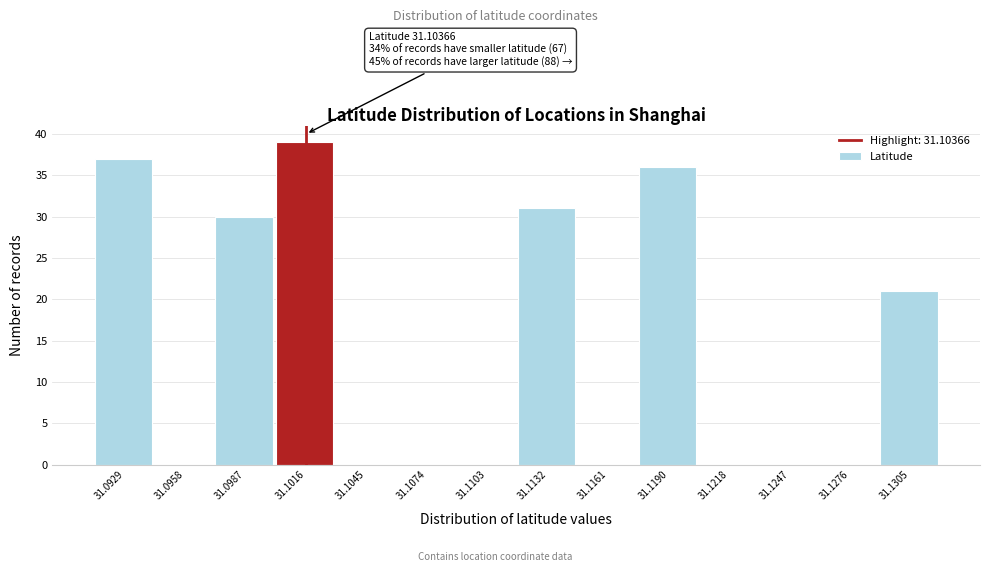

Reading left to right, transcribe all the data shown in this chart.

31.0929=37	31.0958=0	31.0987=30	31.1016=39	31.1045=0	31.1074=0	31.1103=0	31.1132=31	31.1161=0	31.1190=36	31.1218=0	31.1247=0	31.1276=0	31.1305=21